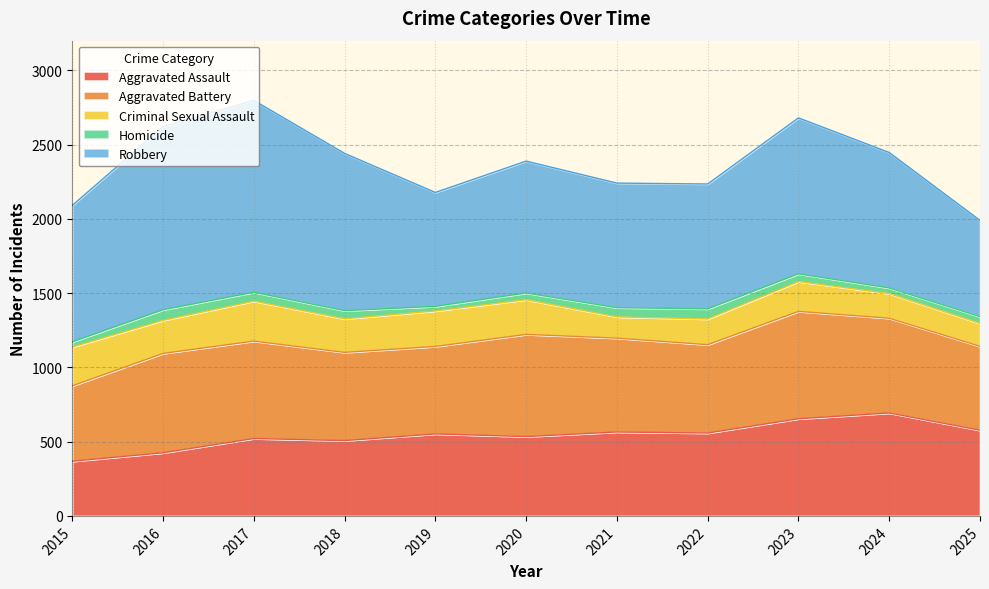

At which category is the sum across all series the highest?

2017